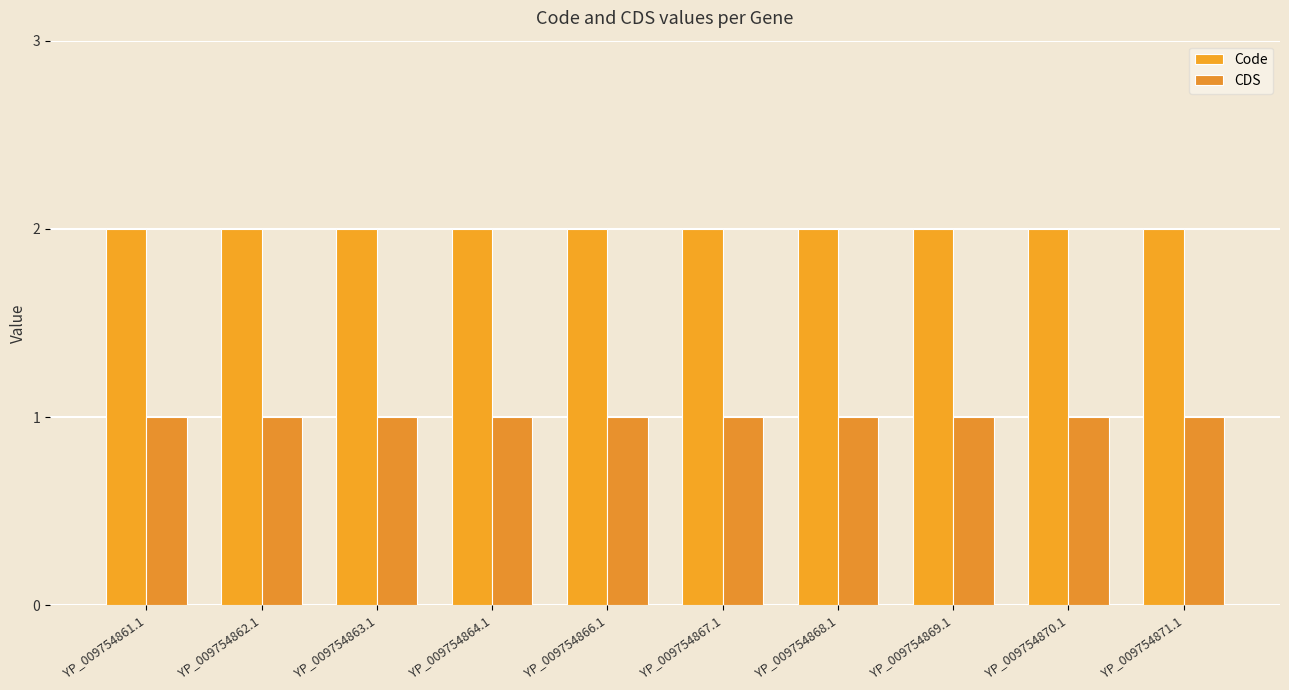

Is it true that Code equals 3 at YP_009754868.1?

False